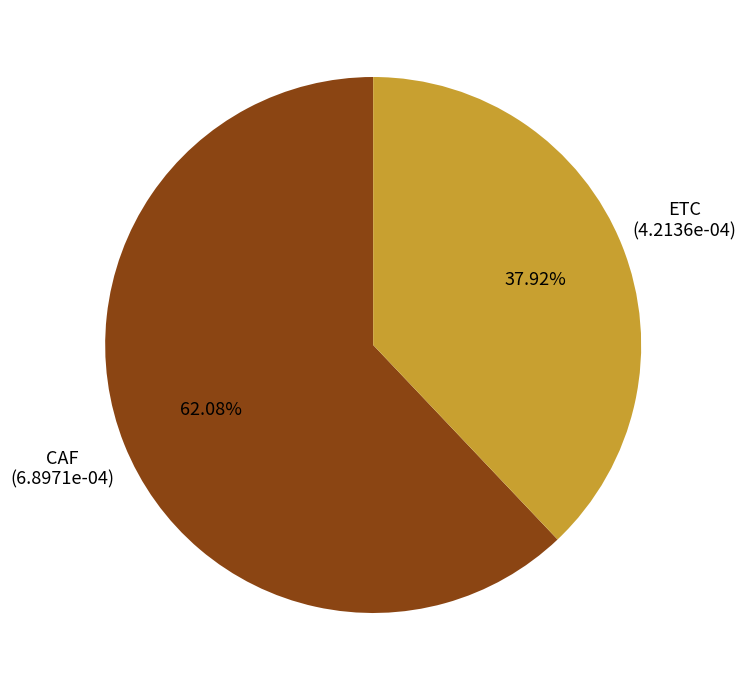

Rank the categories by value from highest to lowest.

CAF, ETC